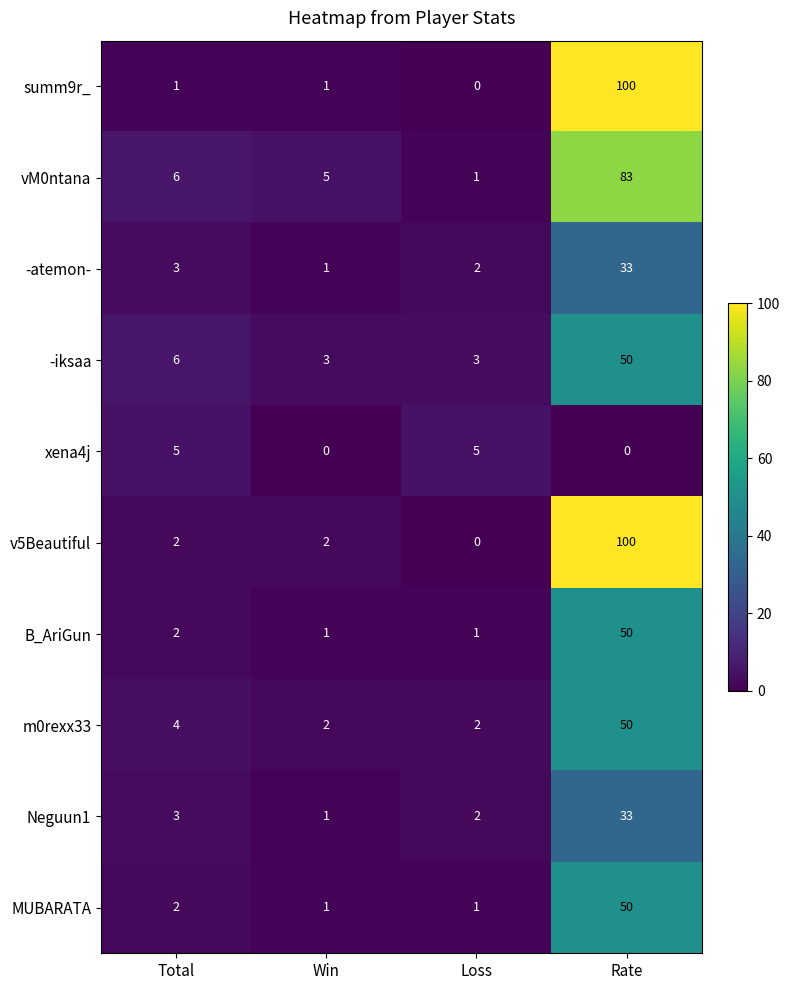

Rank the categories by -atemon- value from highest to lowest.

Rate, Total, Loss, Win